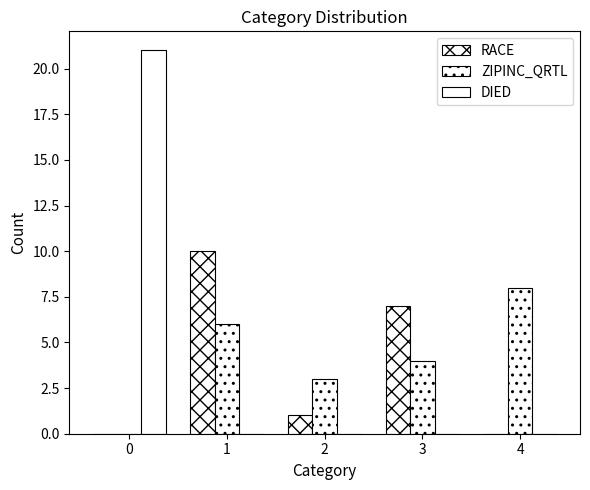

Count the number of data series in this chart.

3